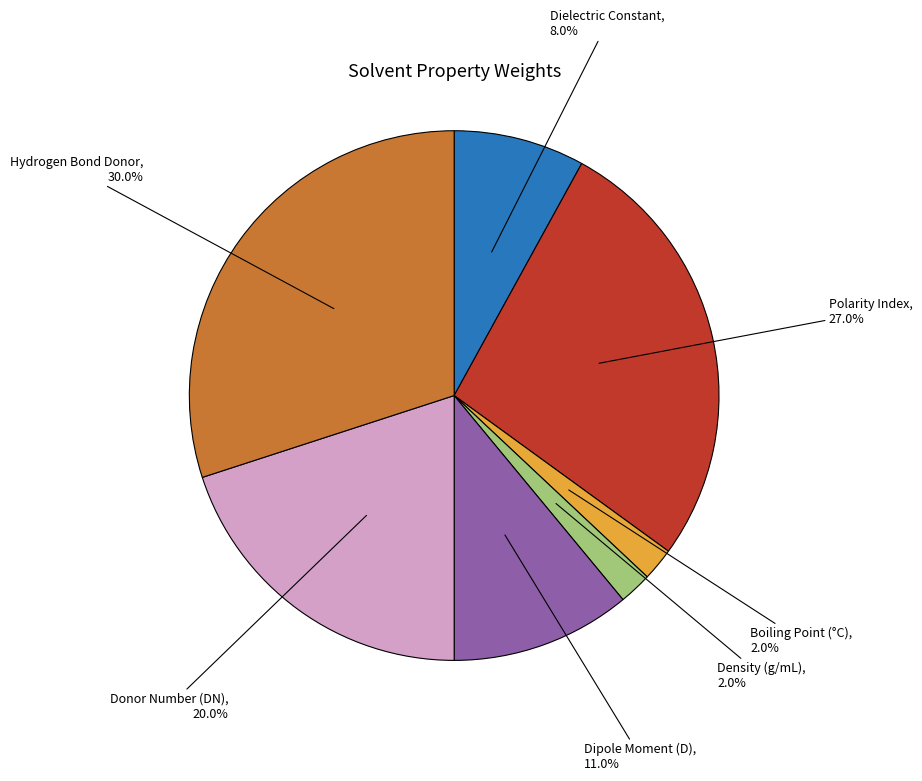

Combined, what portion of the pie is Dielectric Constant and Boiling Point (°C)?

10.0%